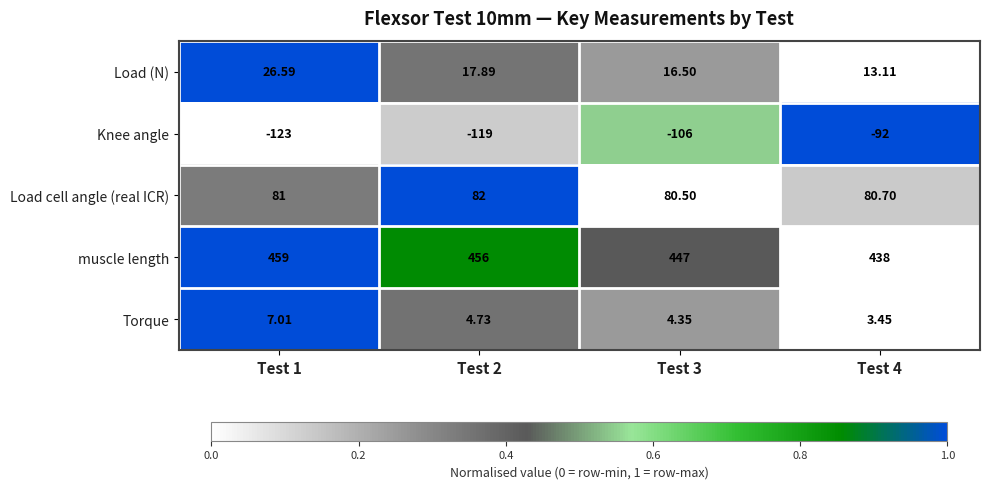

Is the value of Load (N) at Test 2 greater than the value of Load cell angle (real ICR) at Test 4?

No